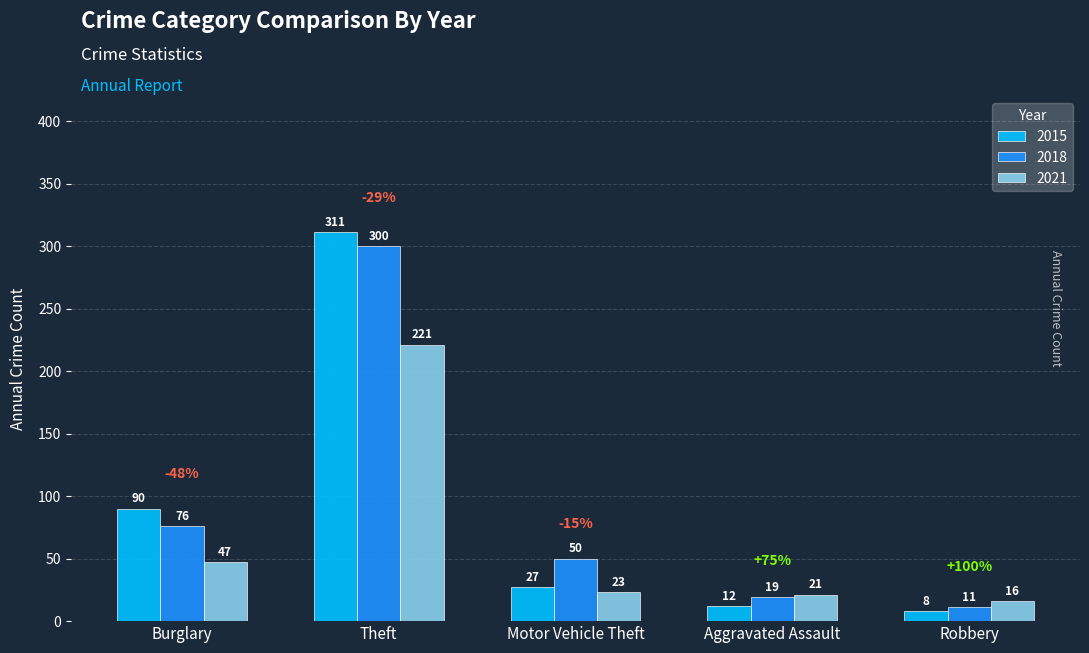

Where does the 2018 series first go above 50?

Burglary